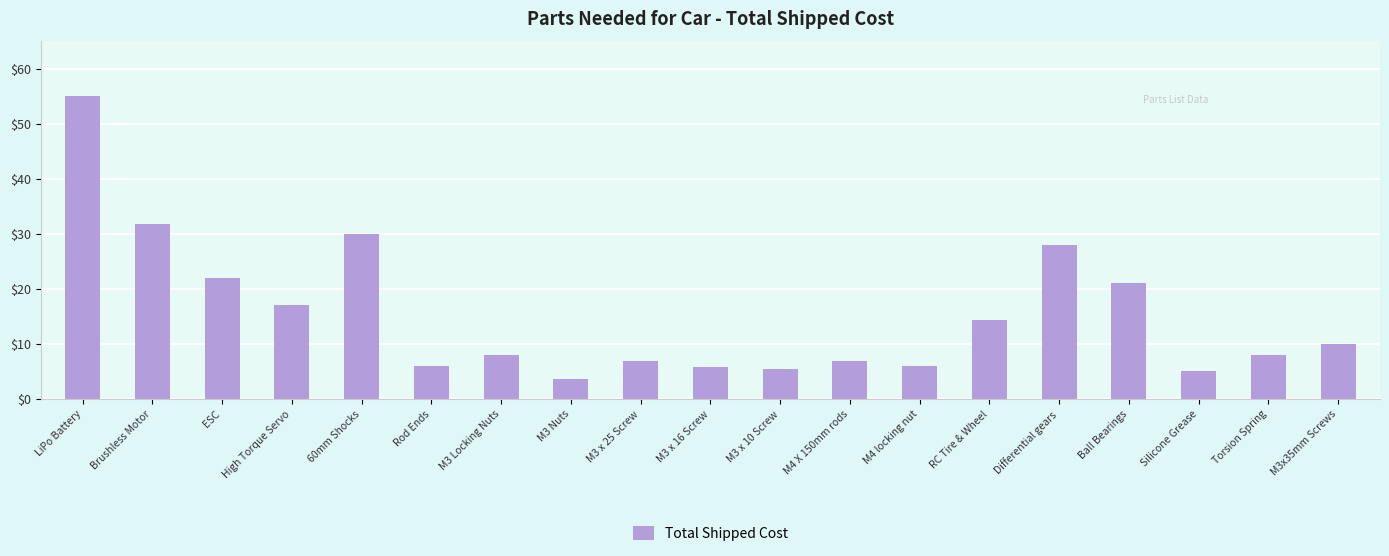

Which label corresponds to the largest value in the chart?

LiPo Battery